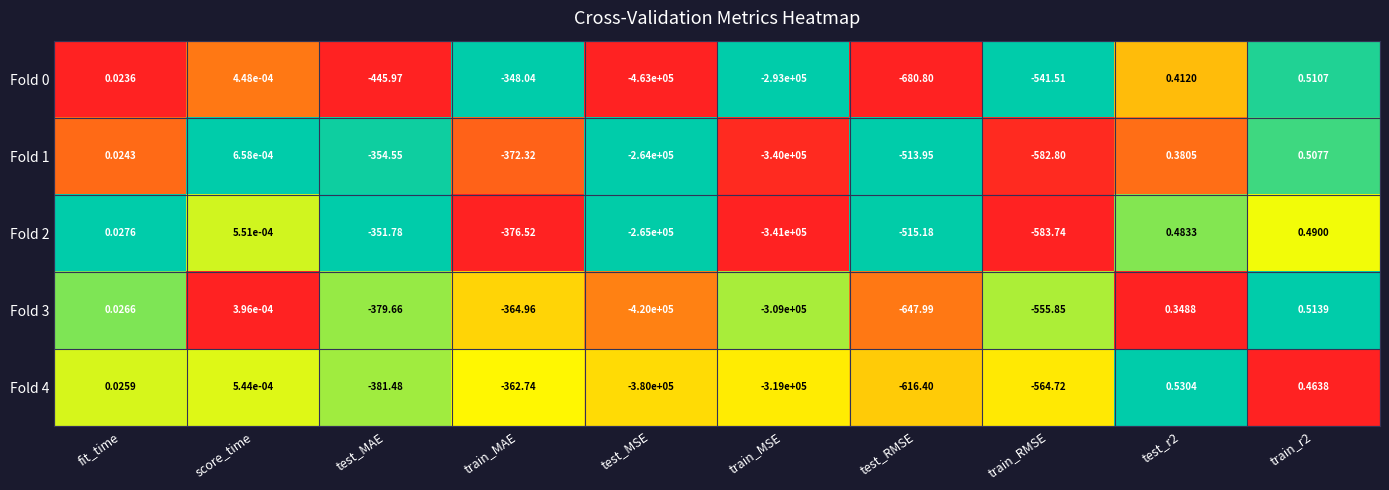

Where is Fold 4 nearest to the value -189999?

train_MSE